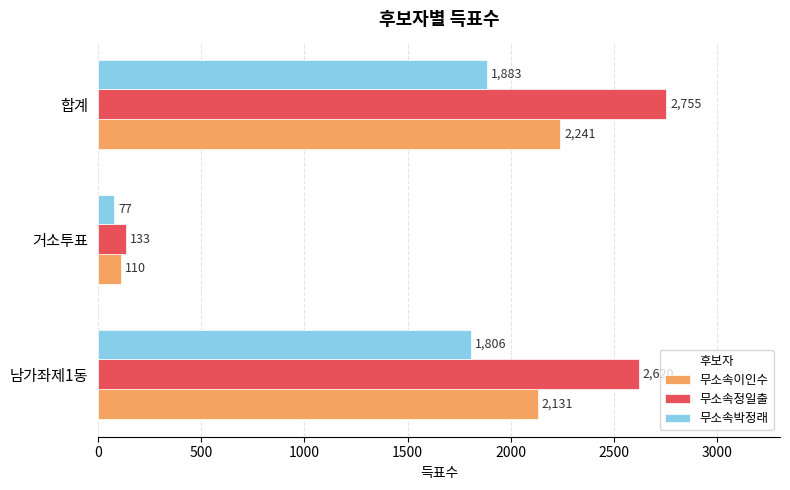

The value of 무소속박정래 at 거소투표 is 77. True or false?

True